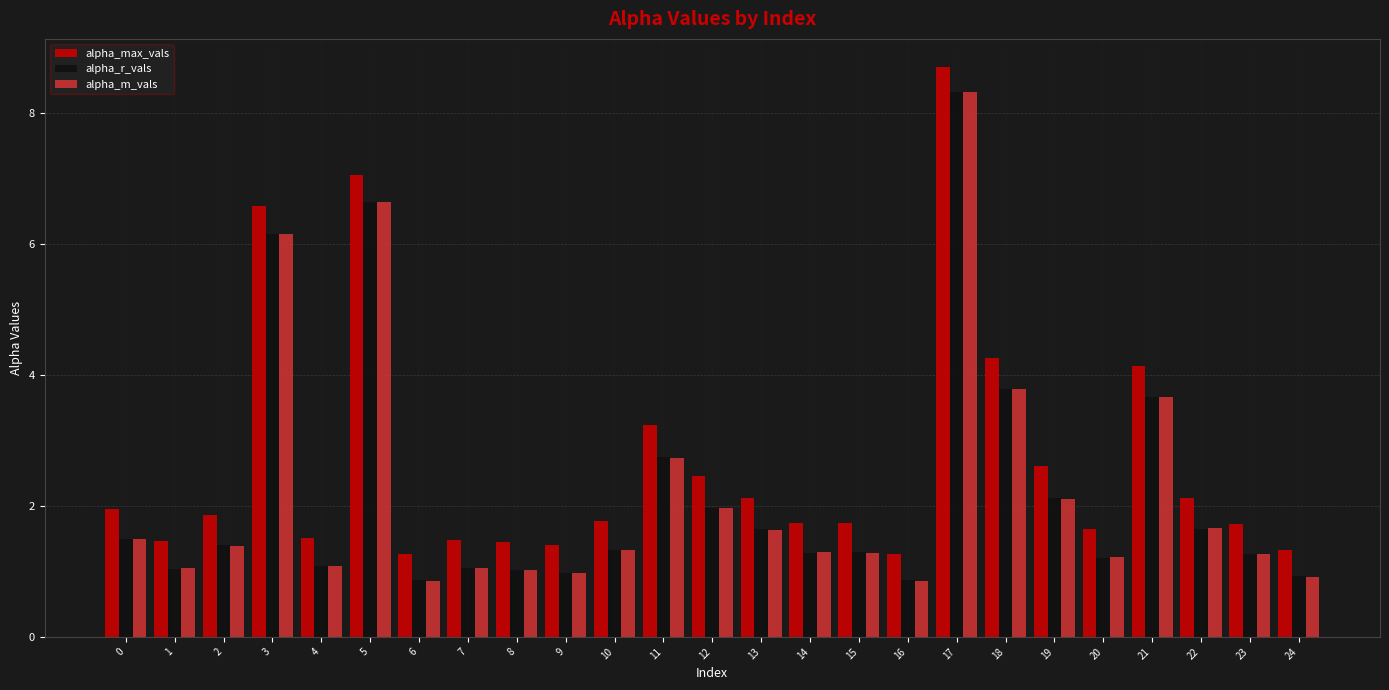

Where is alpha_m_vals nearest to the value 4?

18